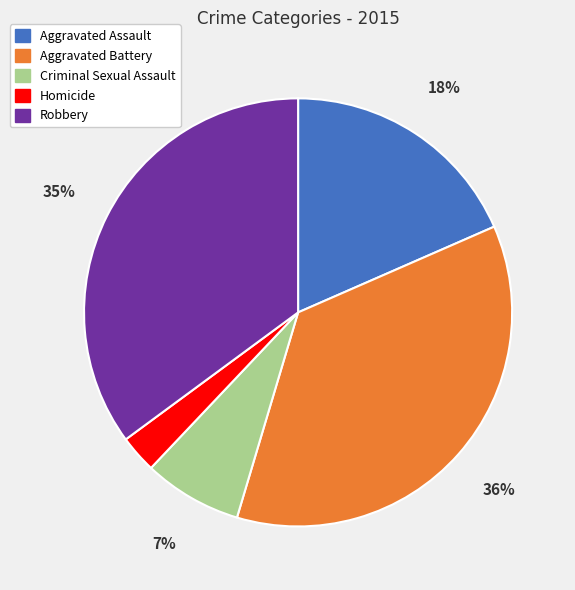

Between Homicide and Aggravated Battery, which is larger?

Aggravated Battery